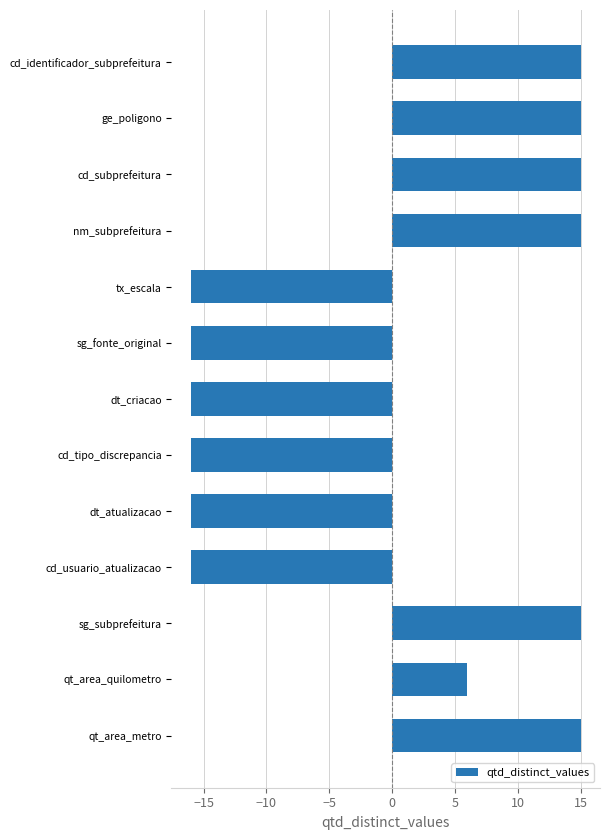

What is the difference between the second highest and second lowest values?

31